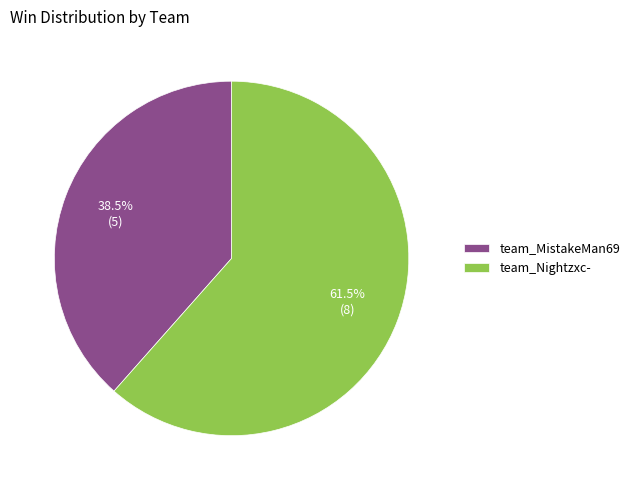

To the nearest percent, what is the difference between the team_Nightzxc- and team_MistakeMan69 slice percentages?

23%